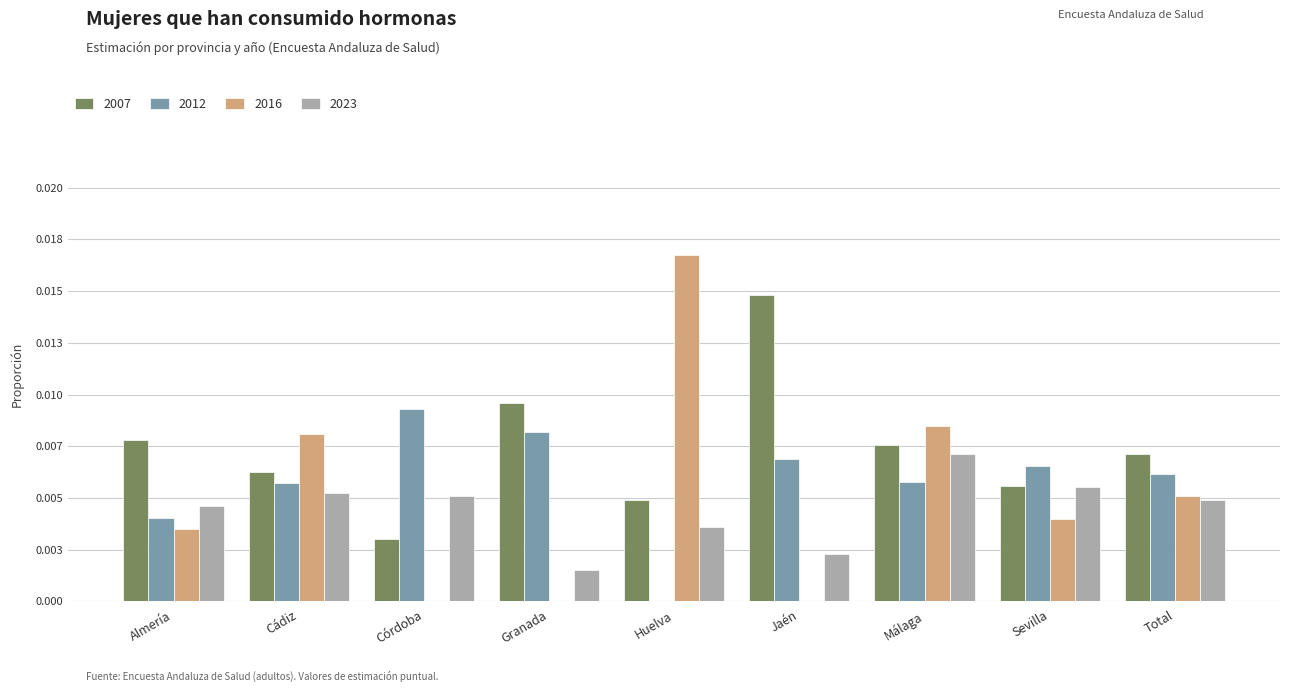

Which series has the widest spread of values?

2016